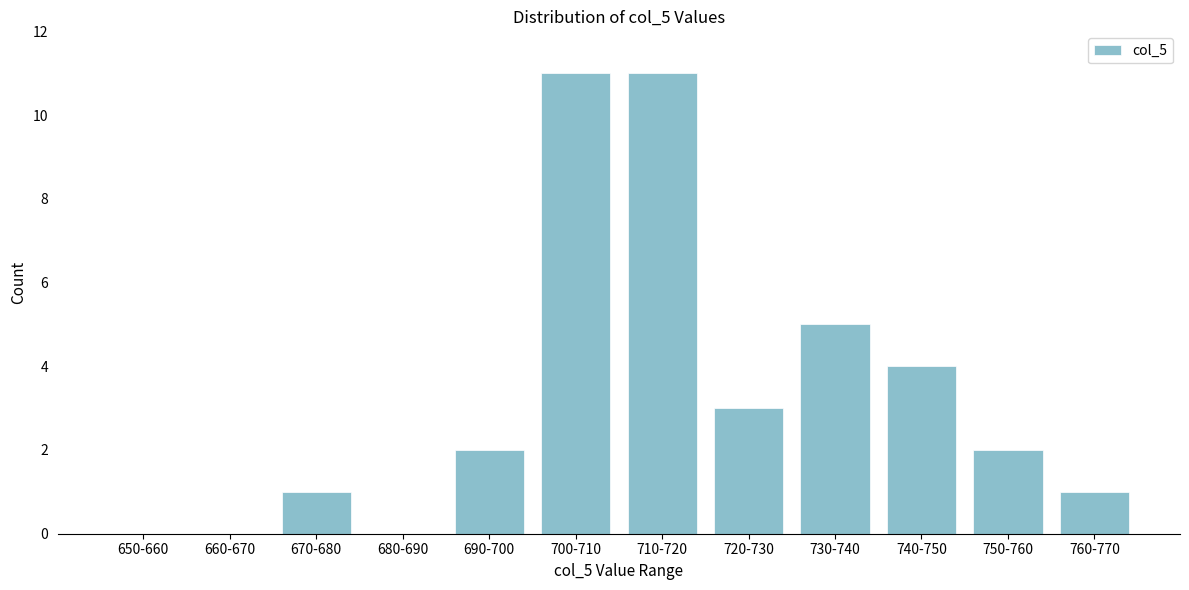

Reading left to right, what are all the values shown in this chart?

650-660=0	660-670=0	670-680=1	680-690=0	690-700=2	700-710=11	710-720=11	720-730=3	730-740=5	740-750=4	750-760=2	760-770=1